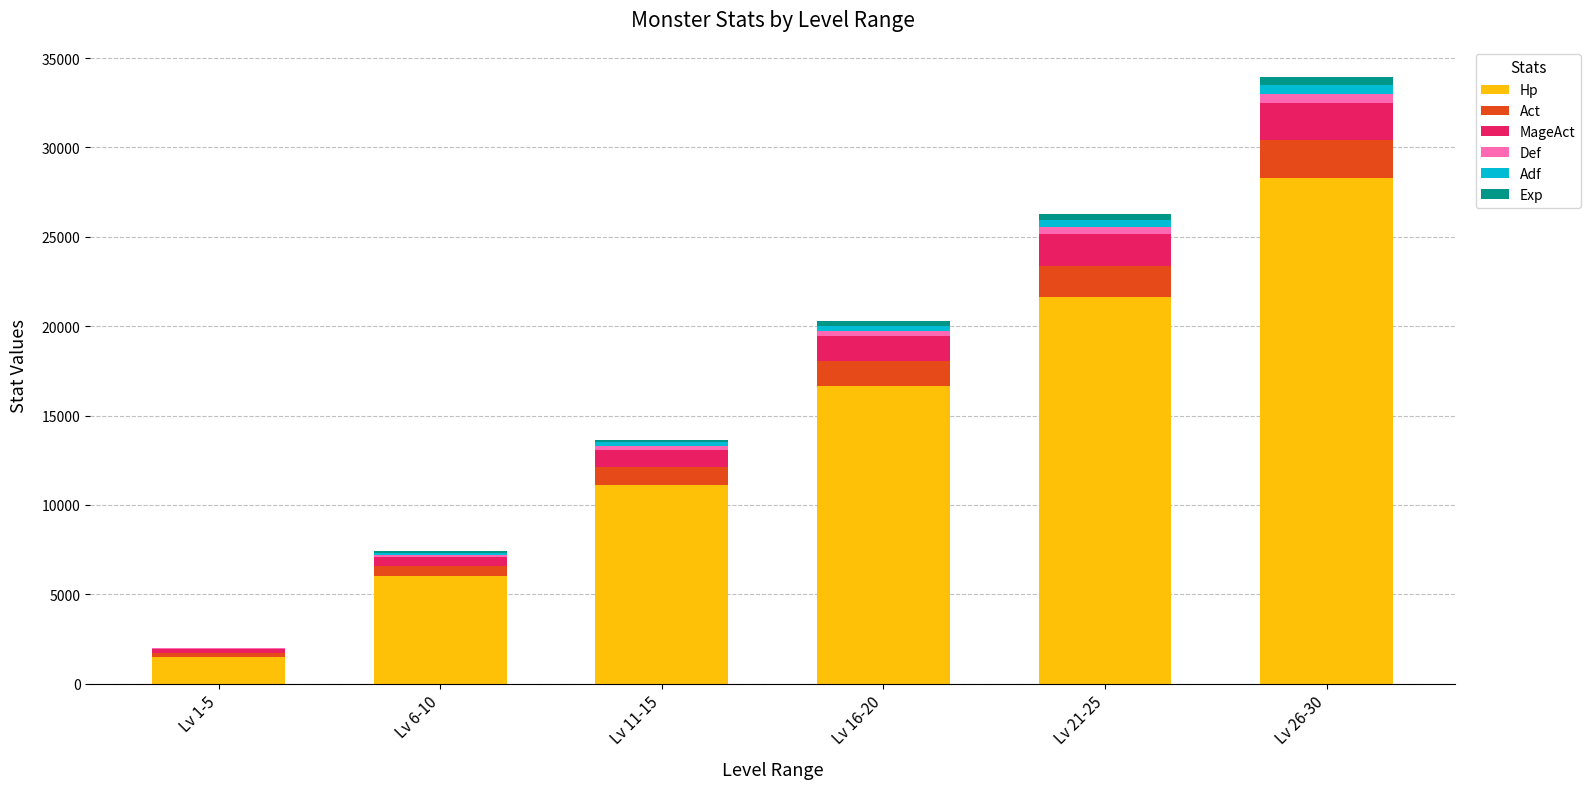

What is the difference between the maximum and second lowest values in the Adf series?

360